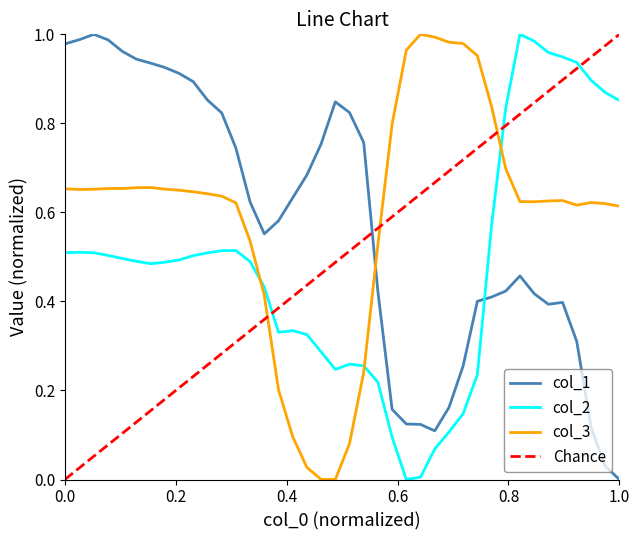

Which series has the largest range (max minus min)?

col_1